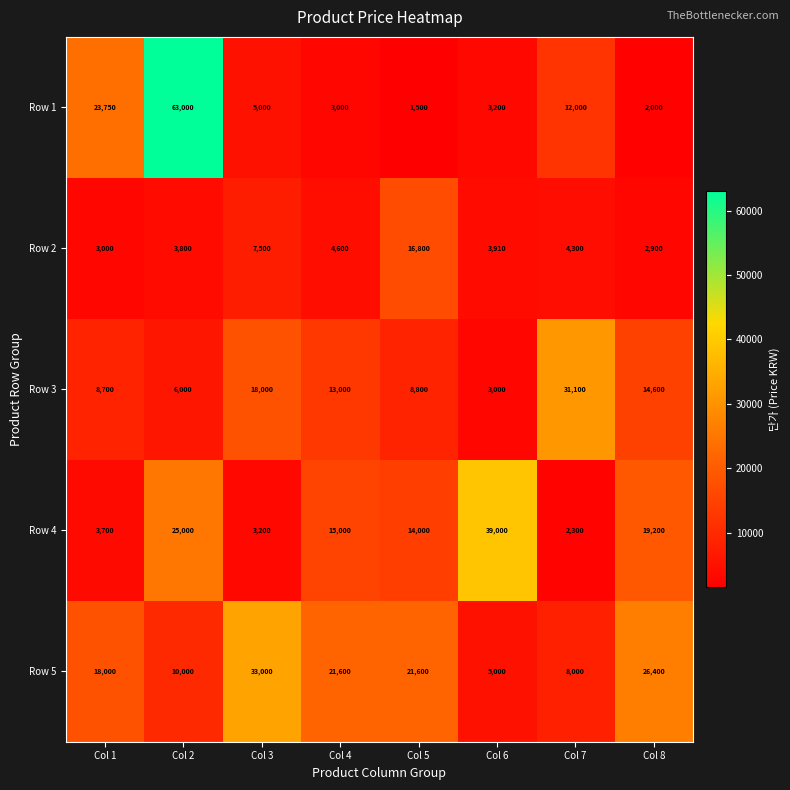

What is the average value of the Row 5 series?

17950